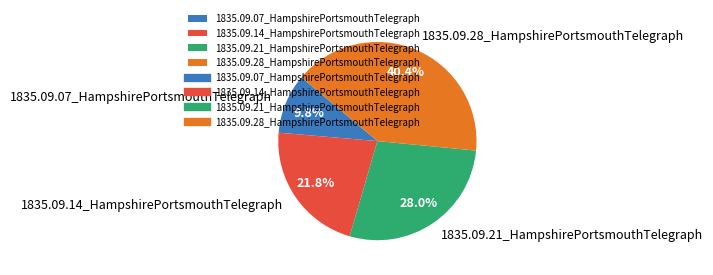

To the nearest percent, what portion does 1835.09.21_HampshirePortsmouthTelegraph represent?

28%